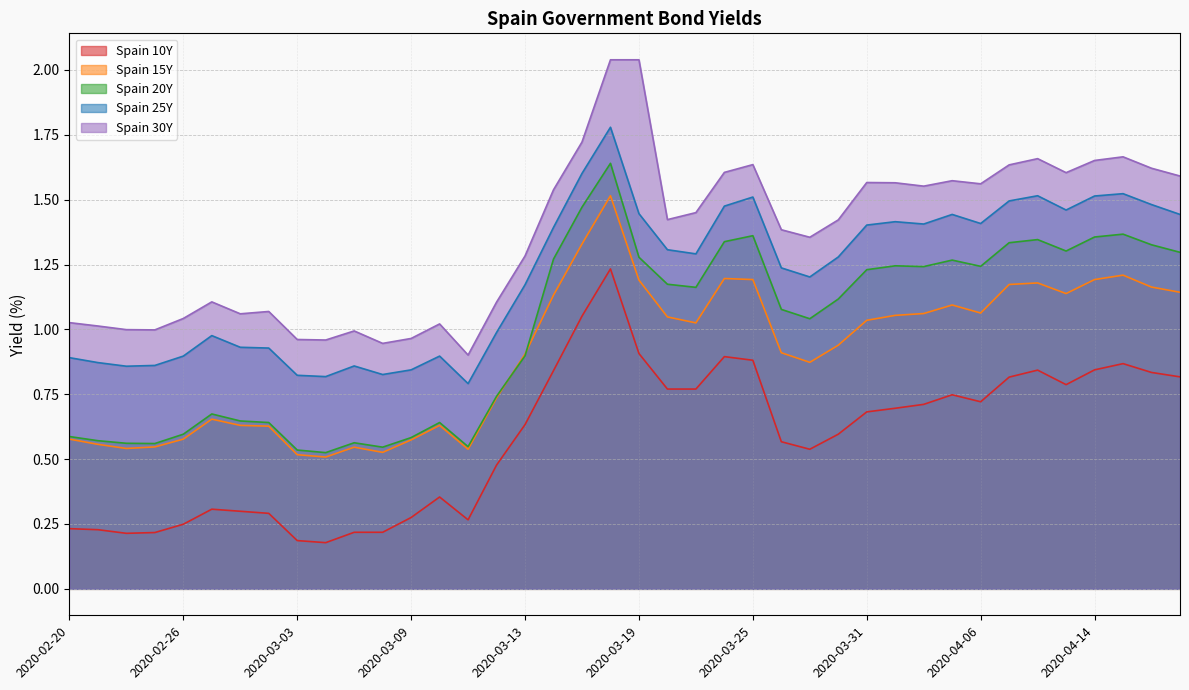

What is the label of the 12th point from the left?

2020-03-06